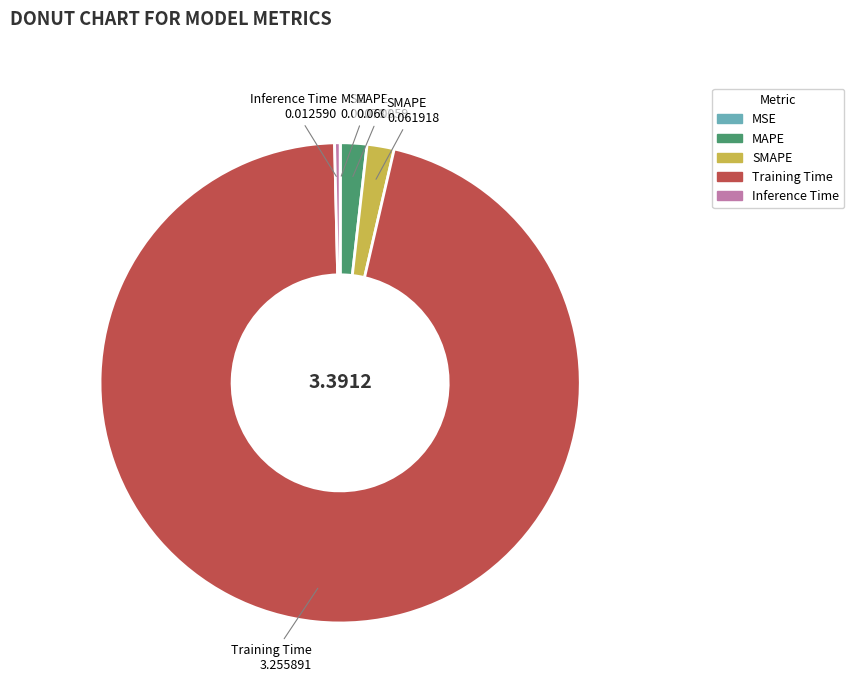

Combined, do Training Time and SMAPE account for over 50%?

Yes